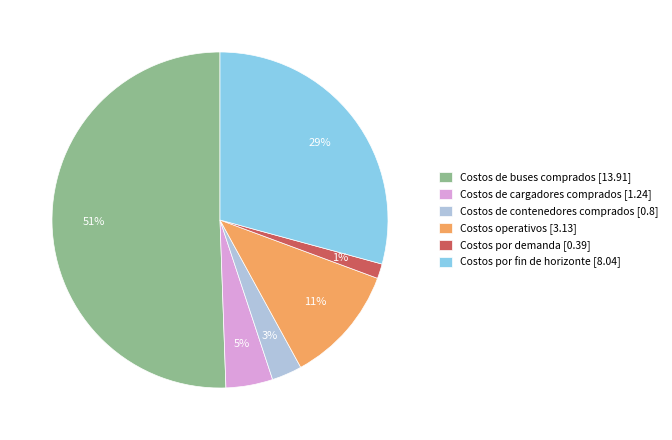

To the nearest percent, what portion does Costos operativos represent?

11%